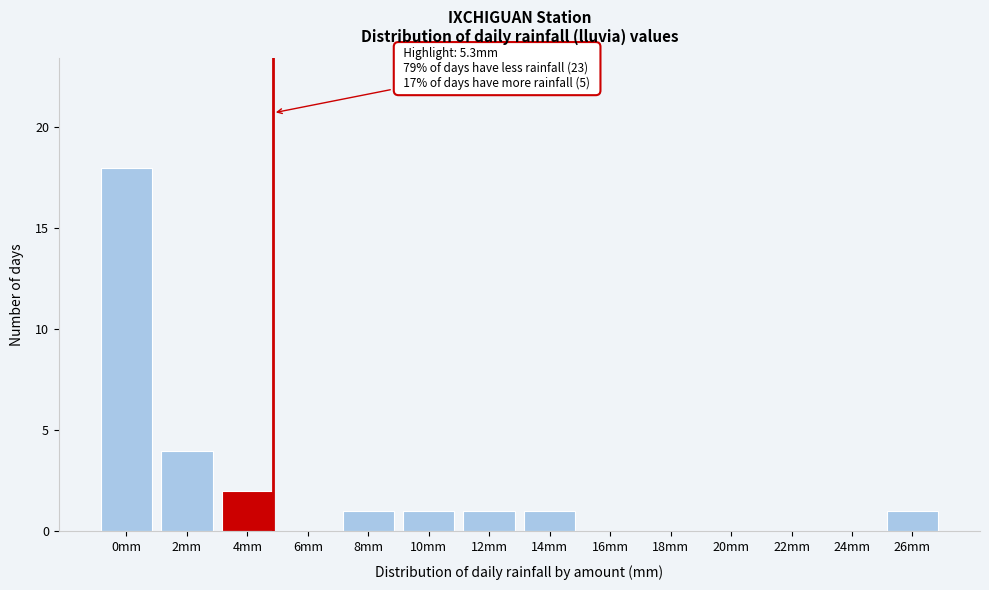

Reading left to right, extract all data points from this chart.

0mm=18	2mm=4	4mm=2	6mm=0	8mm=1	10mm=1	12mm=1	14mm=1	16mm=0	18mm=0	20mm=0	22mm=0	24mm=0	26mm=1